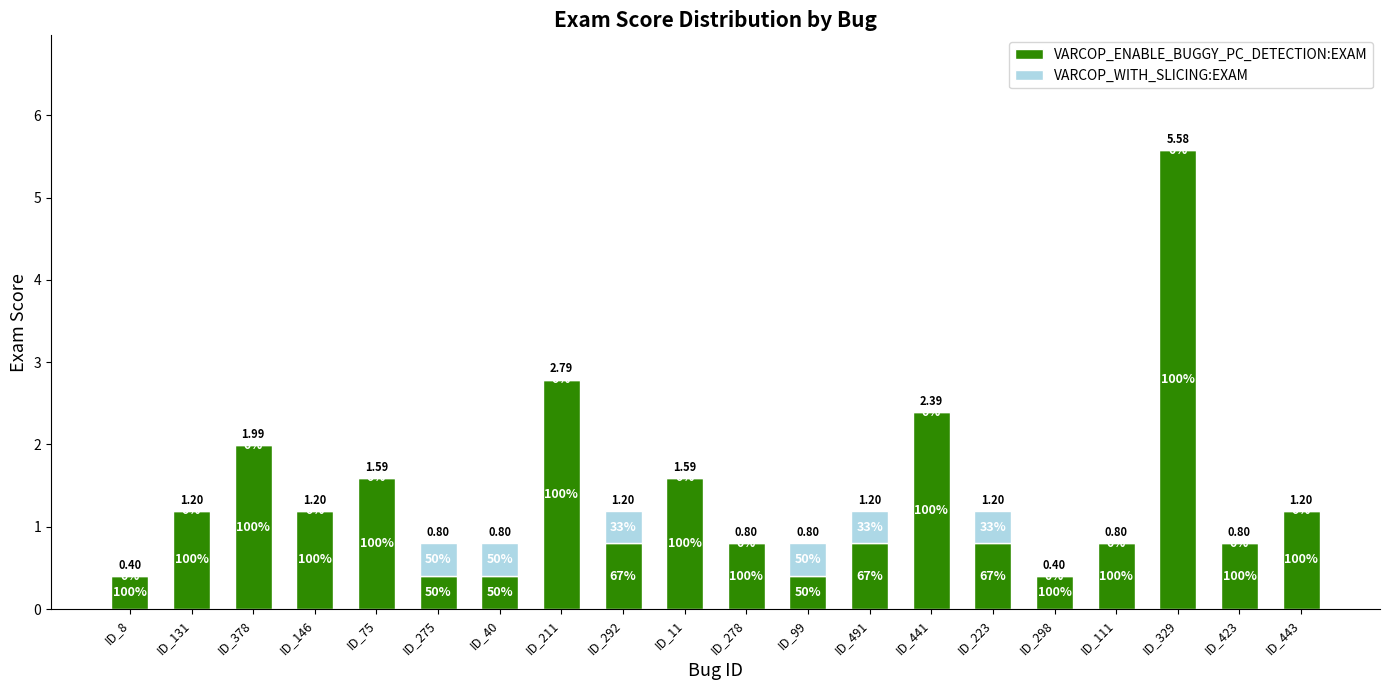

At which category is the sum across all series the highest?

ID_329